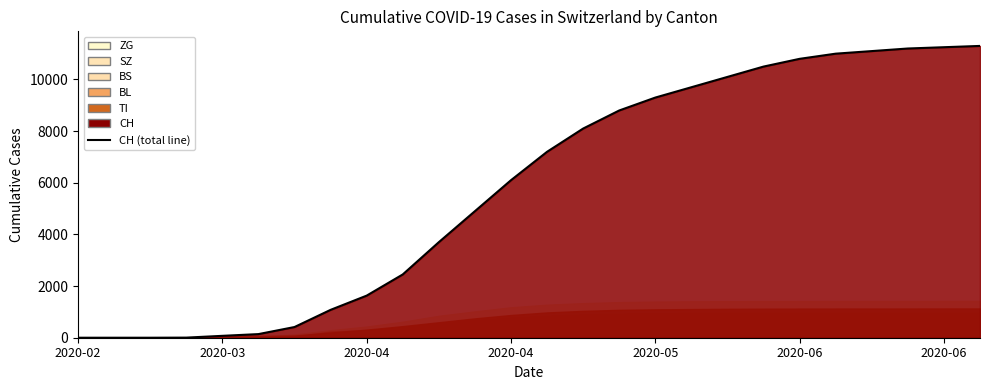

What is the total value across all series at 2020-04-20?

7690